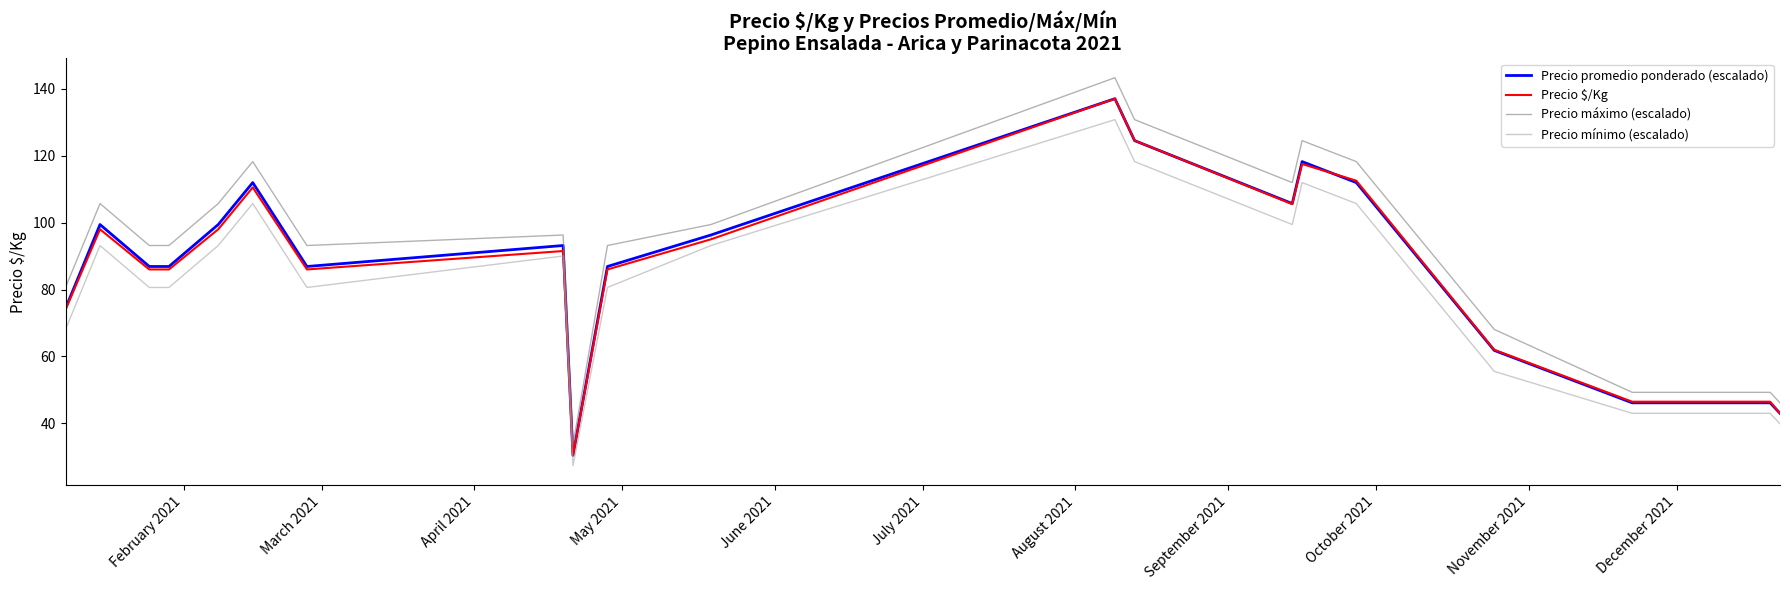

What is the lowest value of the Precio promedio ponderado (escalado) series?

30.5